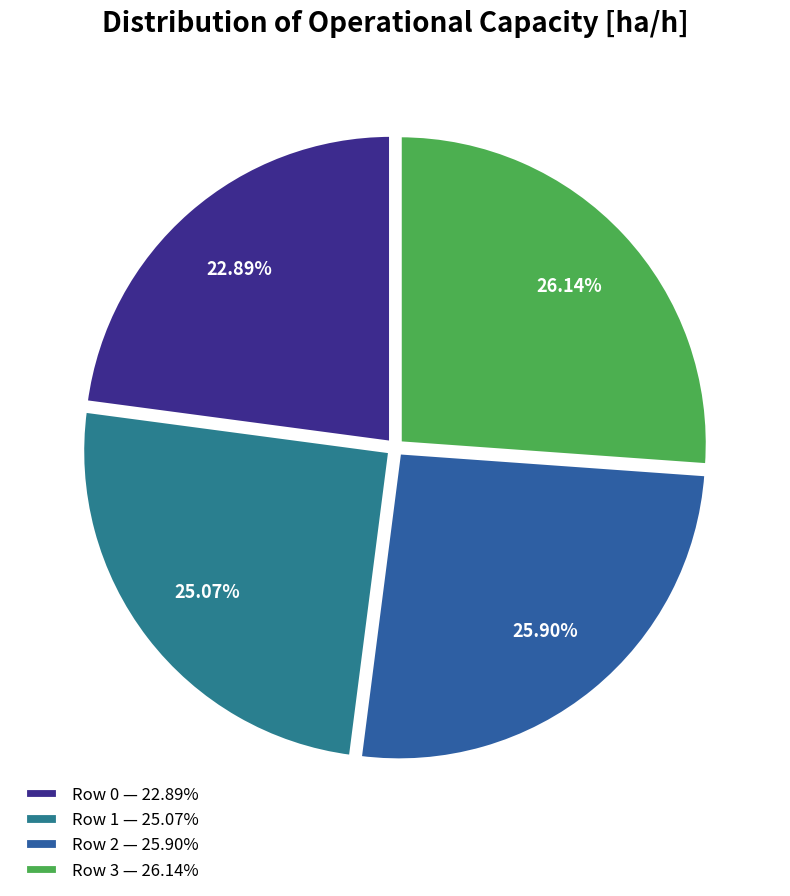

To the nearest percent, what is the combined percentage of Row 0 and Row 2?

49%